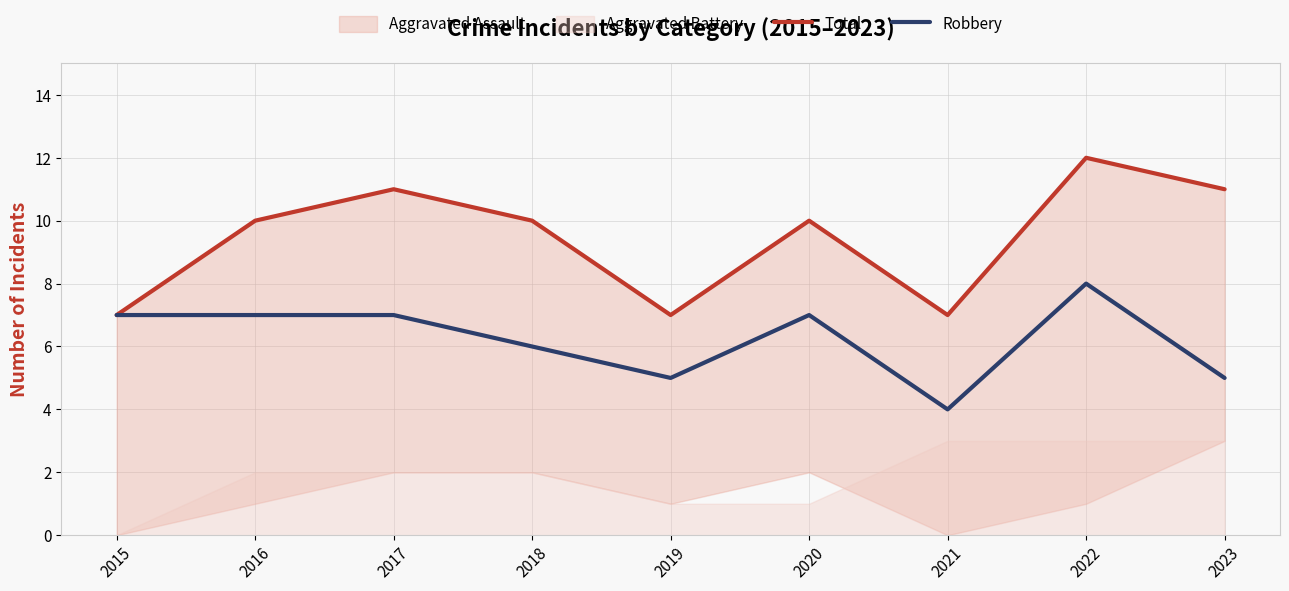

Between 2021 and 2023, which series saw the biggest shift?

Total